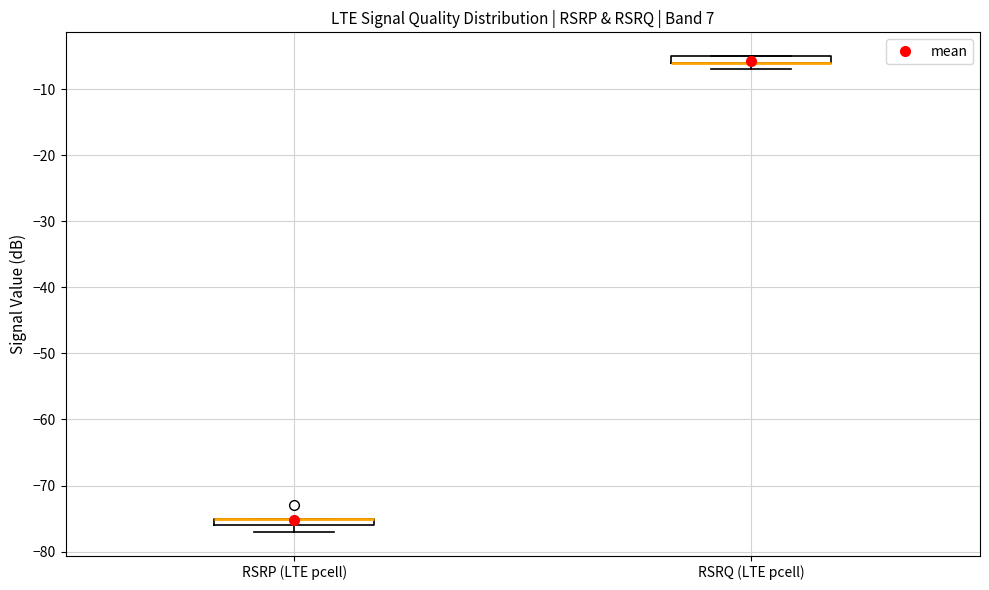

Where is the upper edge of the box for RSRQ (LTE pcell) on the y-axis? The values are not printed on the chart, so give them approximately, as read against the axis.

-5